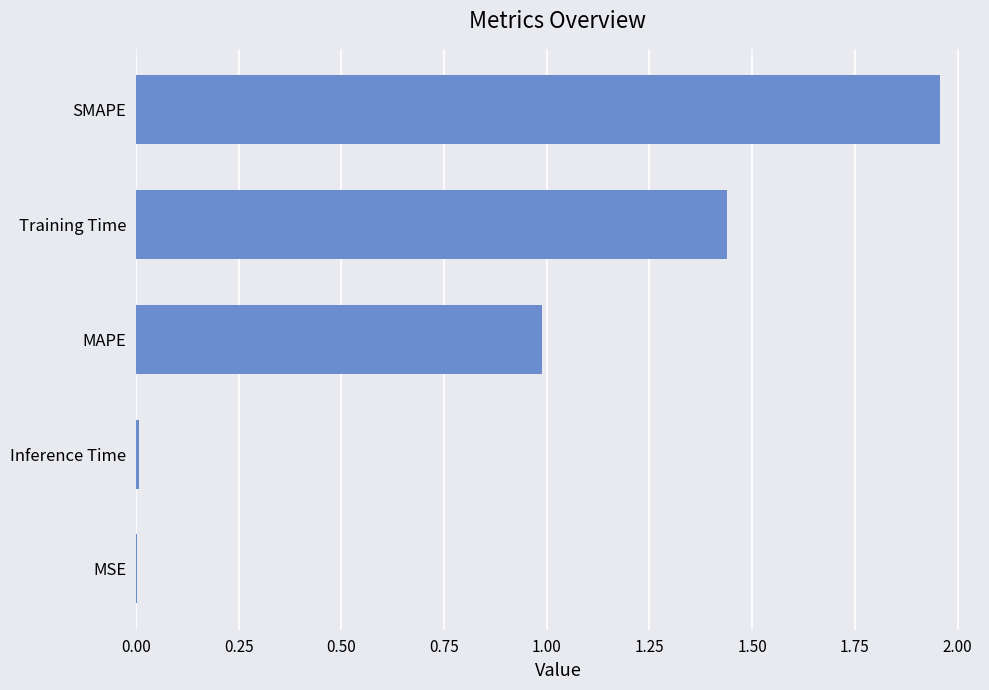

What is the sum of the values at SMAPE and Training Time?

3.4